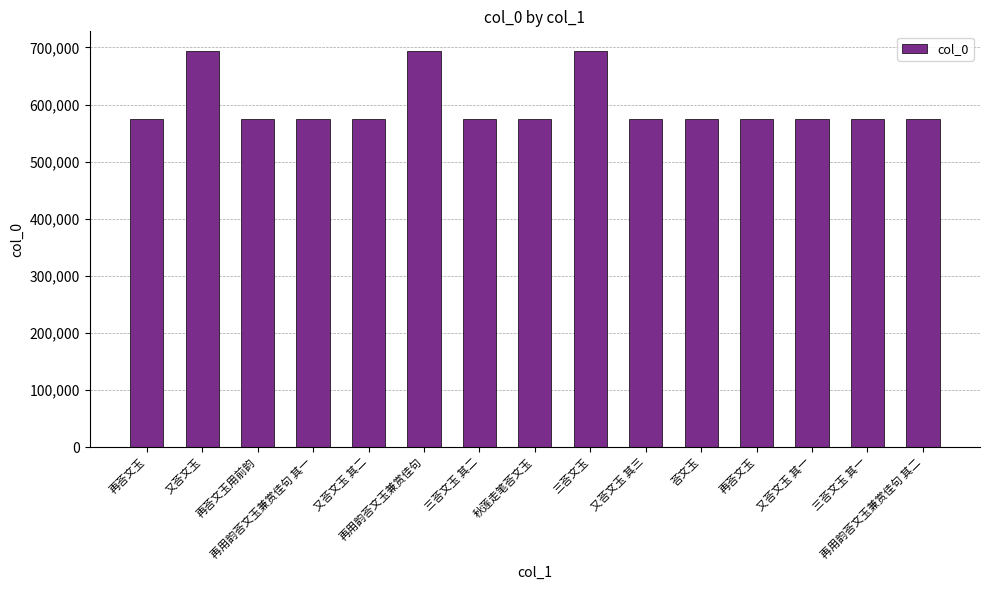

At which label is the value closest to 633920?

三荅文玉 其二